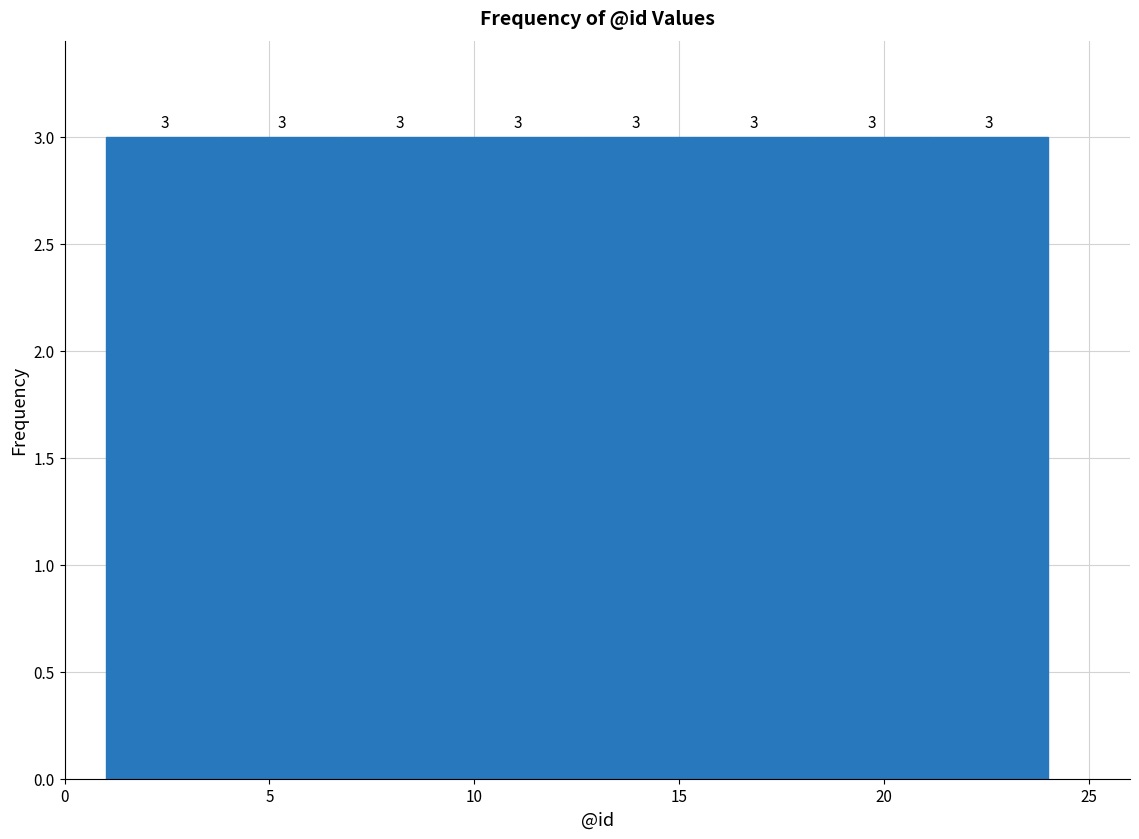

What is the height of the bar covering 4.0 to 7.0 on the x-axis? The bar edges are not printed on the chart, so give them approximately, as read against the axis.

3